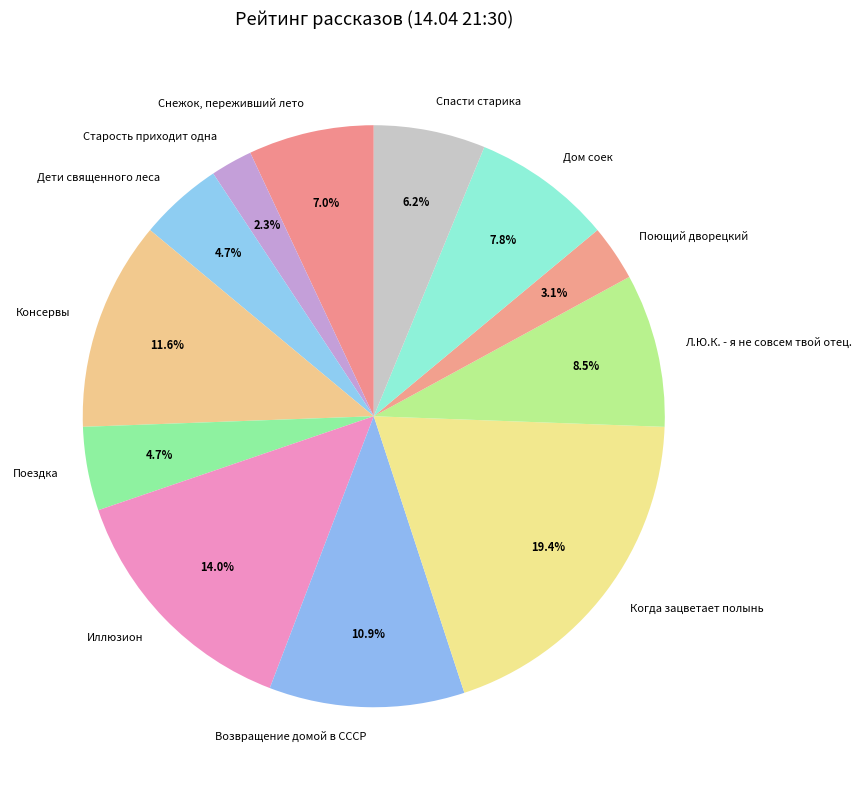

To the nearest percent, what percentage of the pie is Снежок, переживший лето?

7%